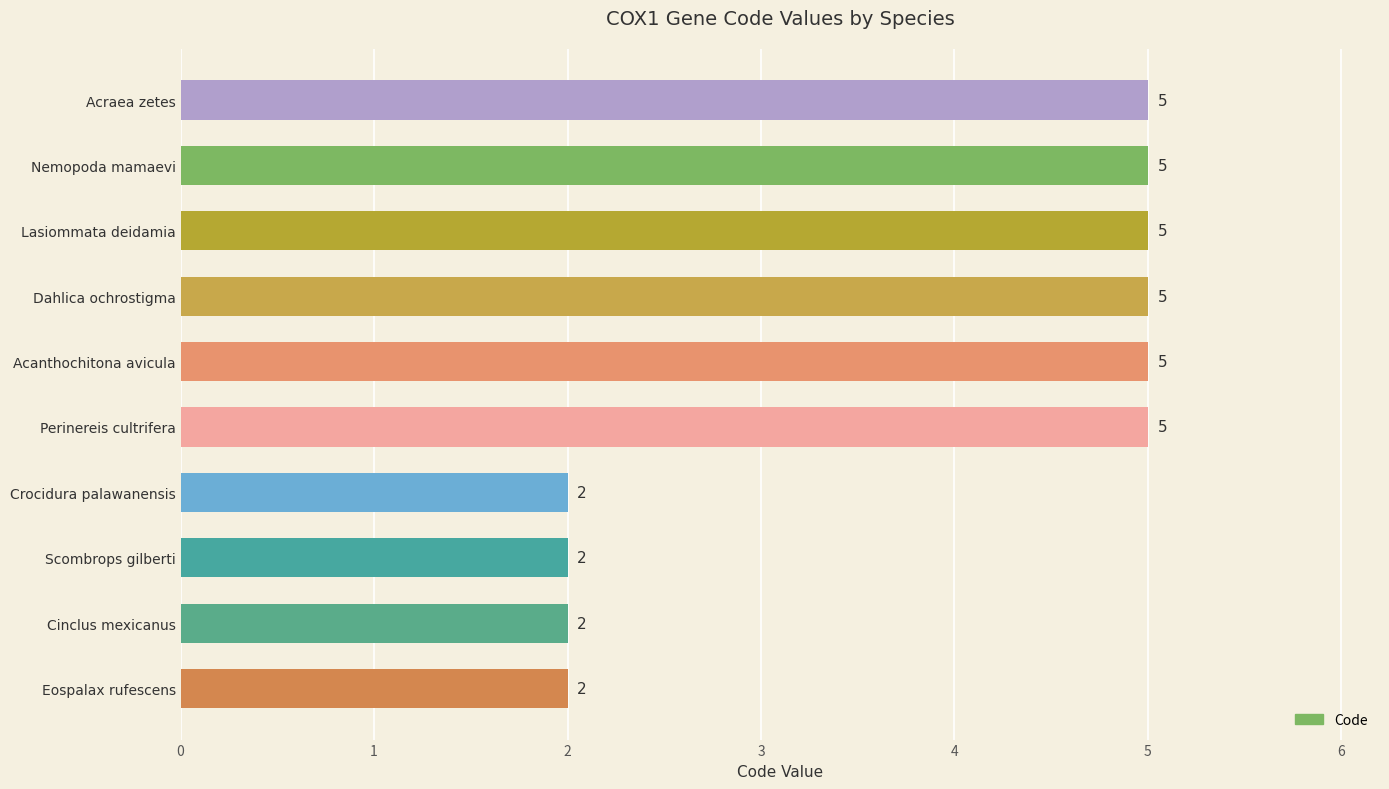

What is the sum of the values at Lasiommata deidamia and Scombrops gilberti?

7